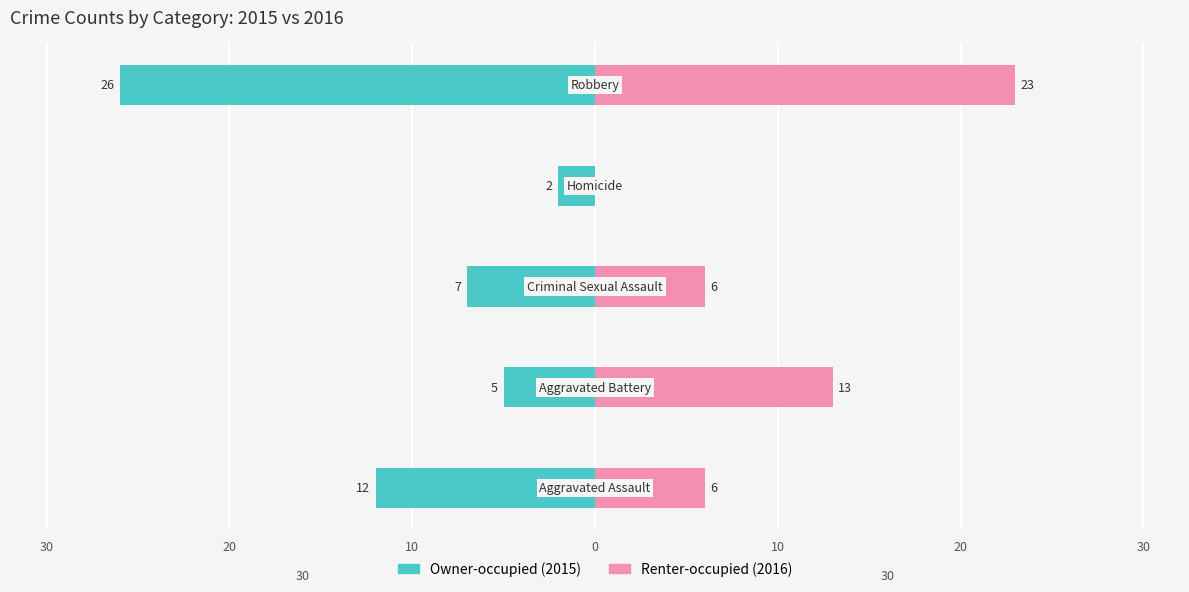

Reading left to right, list all the values displayed in this chart.

Owner-occupied: 40=-12	30=-5	20=-7	10=-2	0=-26
Renter-occupied: 40=6	30=13	20=6	10=0	0=23